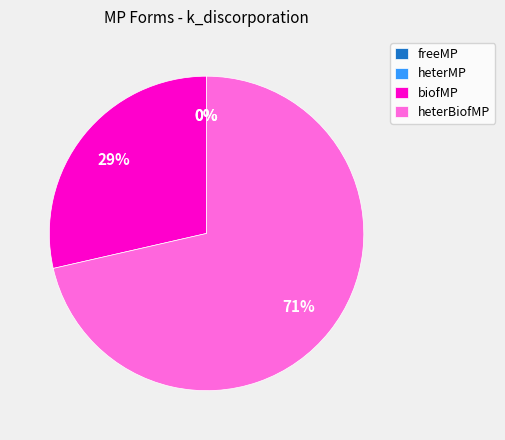

To the nearest percent, what percentage of the pie is biofMP?

29%